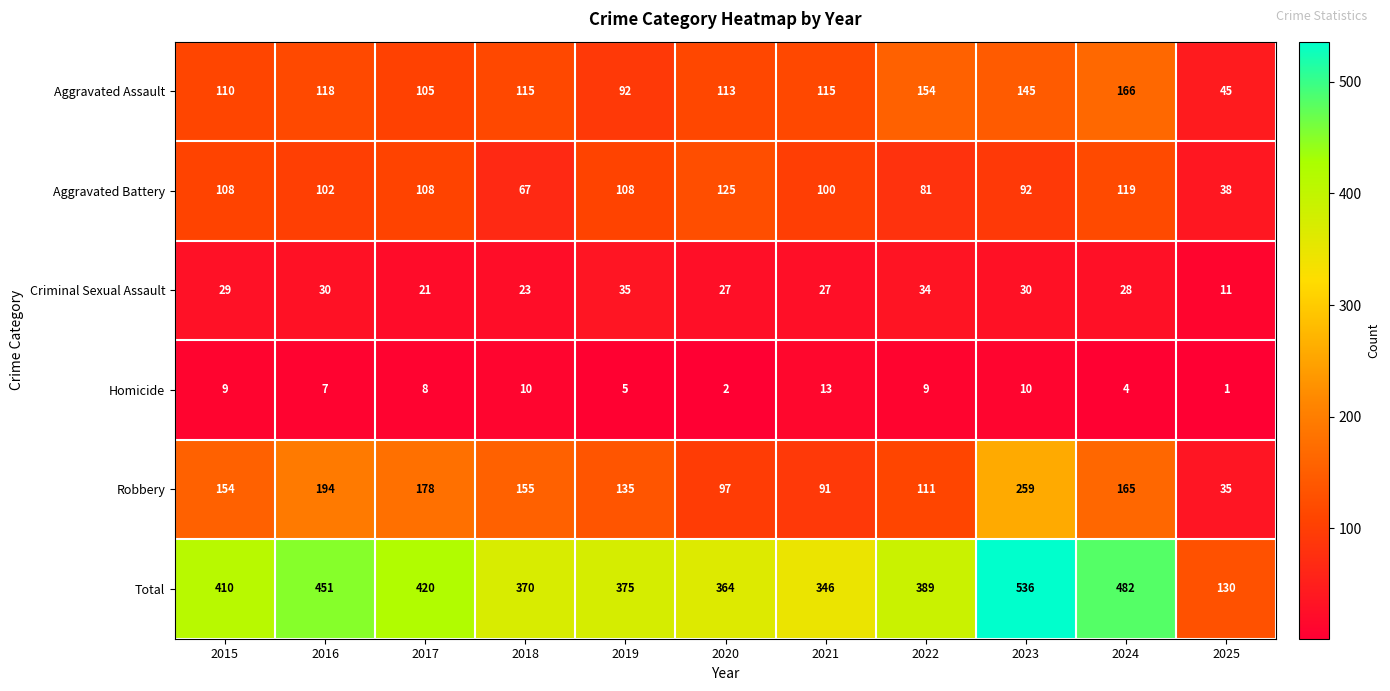

What is the lowest value of the Aggravated Assault series?

45